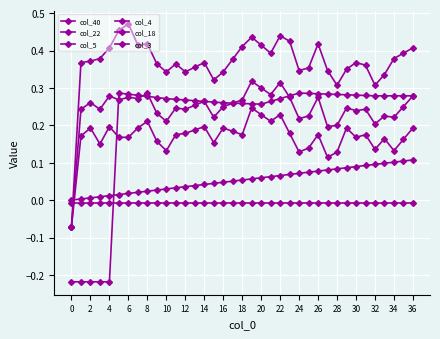

Is this an area chart (filled region under the line)?

No